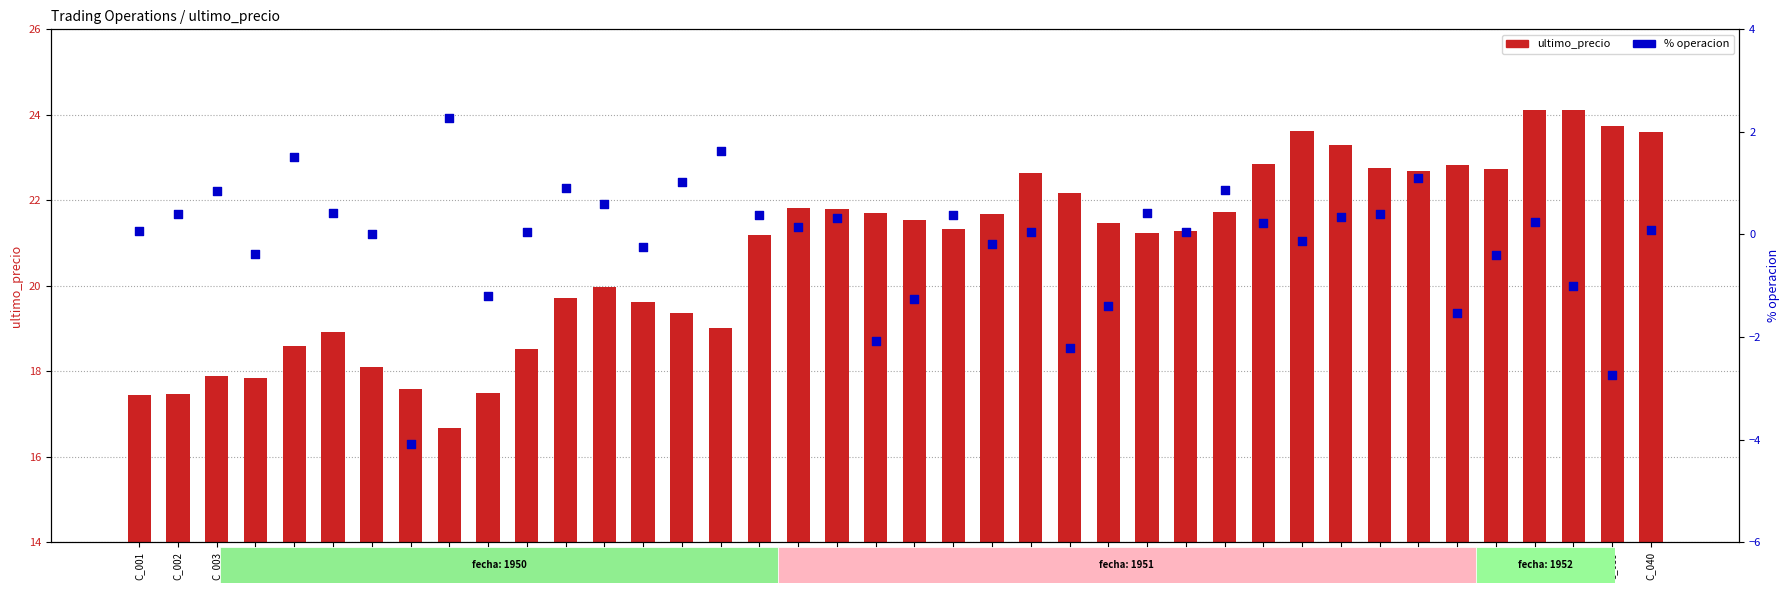

What is the total value across all series at C_032?

23.6